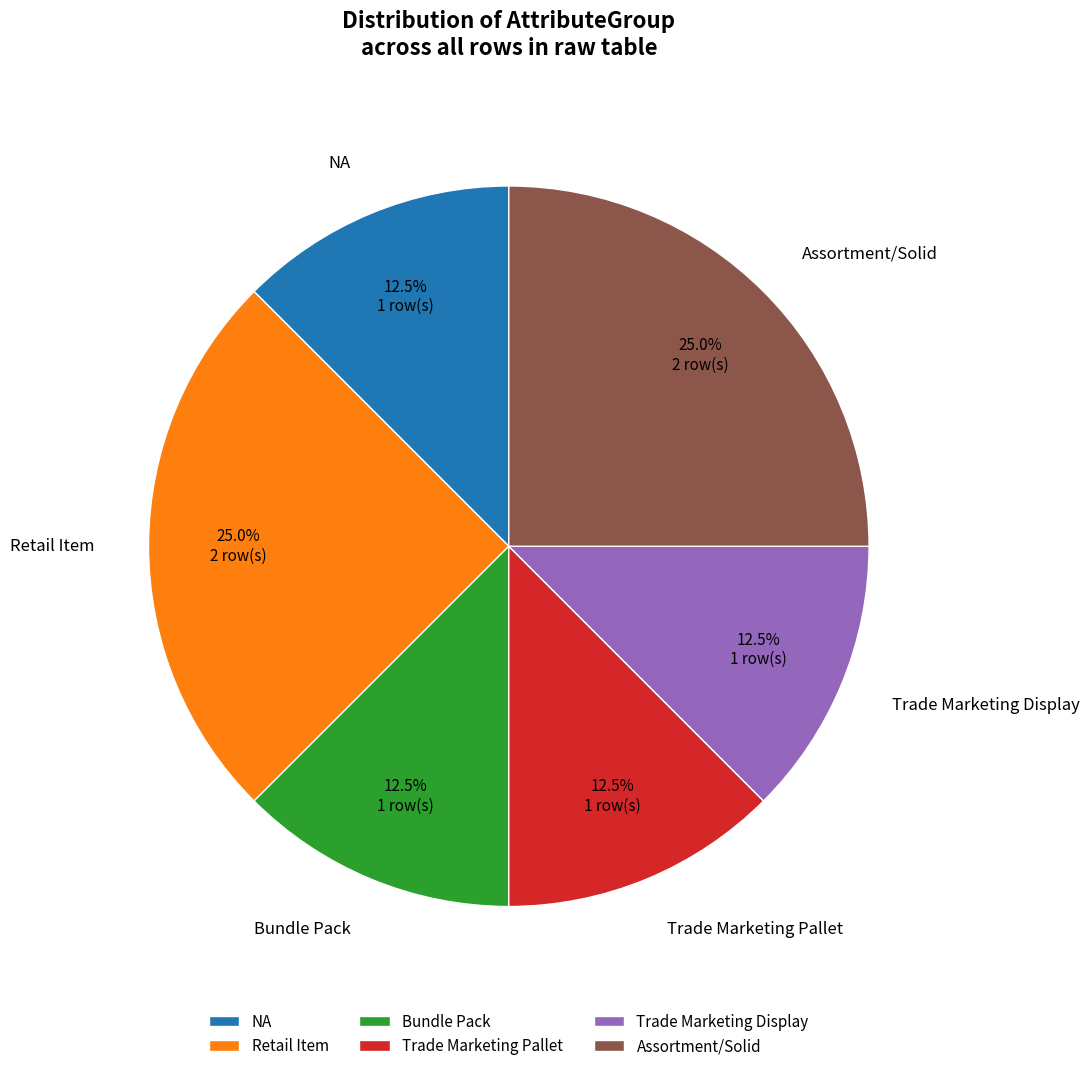

Is the sum of Trade Marketing Pallet and Bundle Pack greater than half?

No